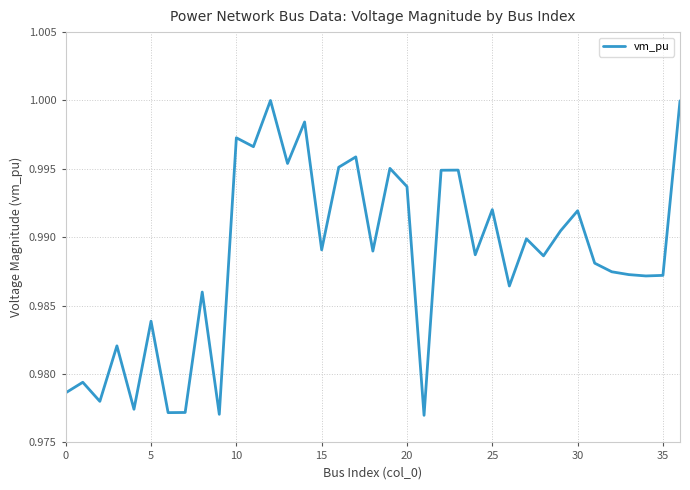

What is the label of the 36th point from the left?

35